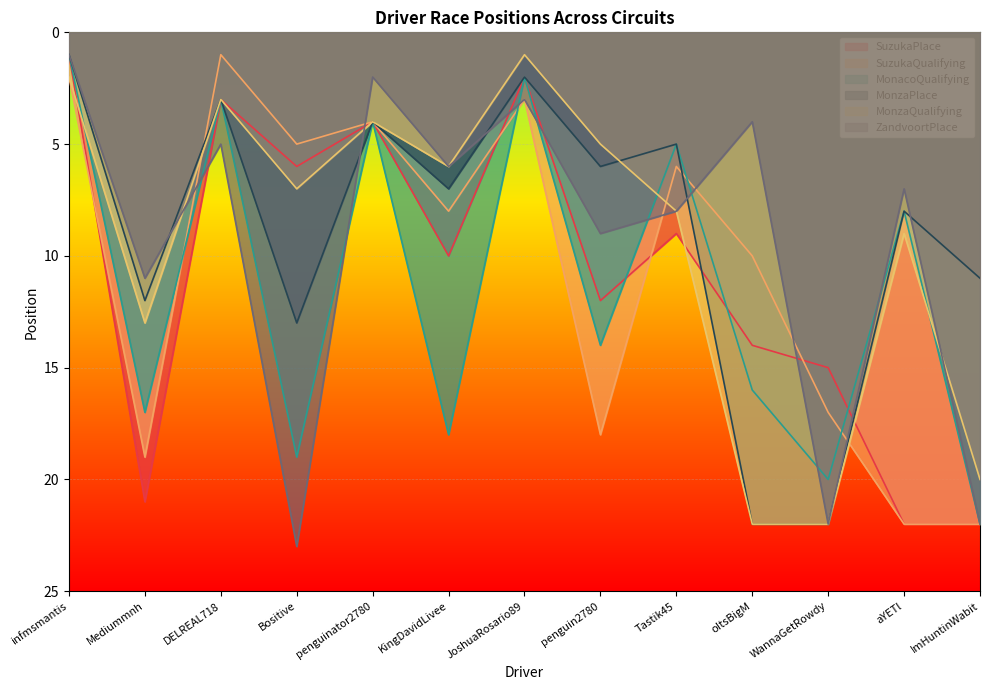

Rank the categories by SuzukaPlace value from highest to lowest.

aYETl, ImHuntinWabit, Mediummnh, WannaGetRowdy, oItsBigM, penguin2780, KingDavidLivee, Tastik45, Bositive, penguinator2780, DELREAL718, JoshuaRosario89, infmsmantis